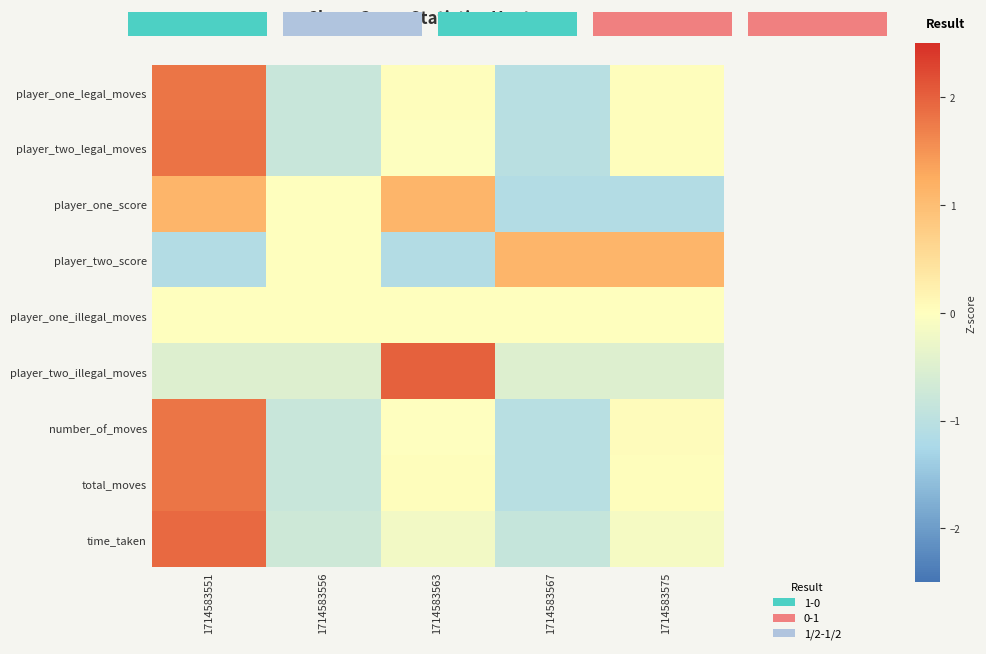

Rank the series at 1714583563 from lowest to highest value.

player_two_score, time_taken, player_two_legal_moves, number_of_moves, player_one_illegal_moves, player_one_legal_moves, total_moves, player_one_score, player_two_illegal_moves